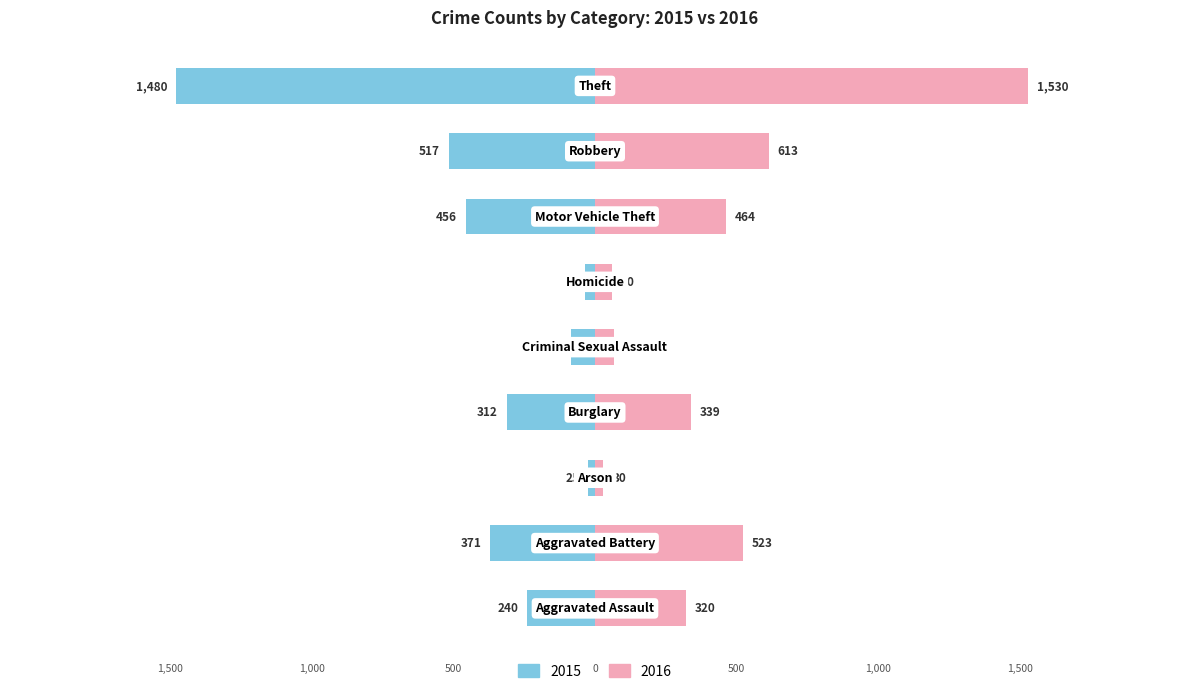

The value of 2015 at 2 is -16. True or false?

False